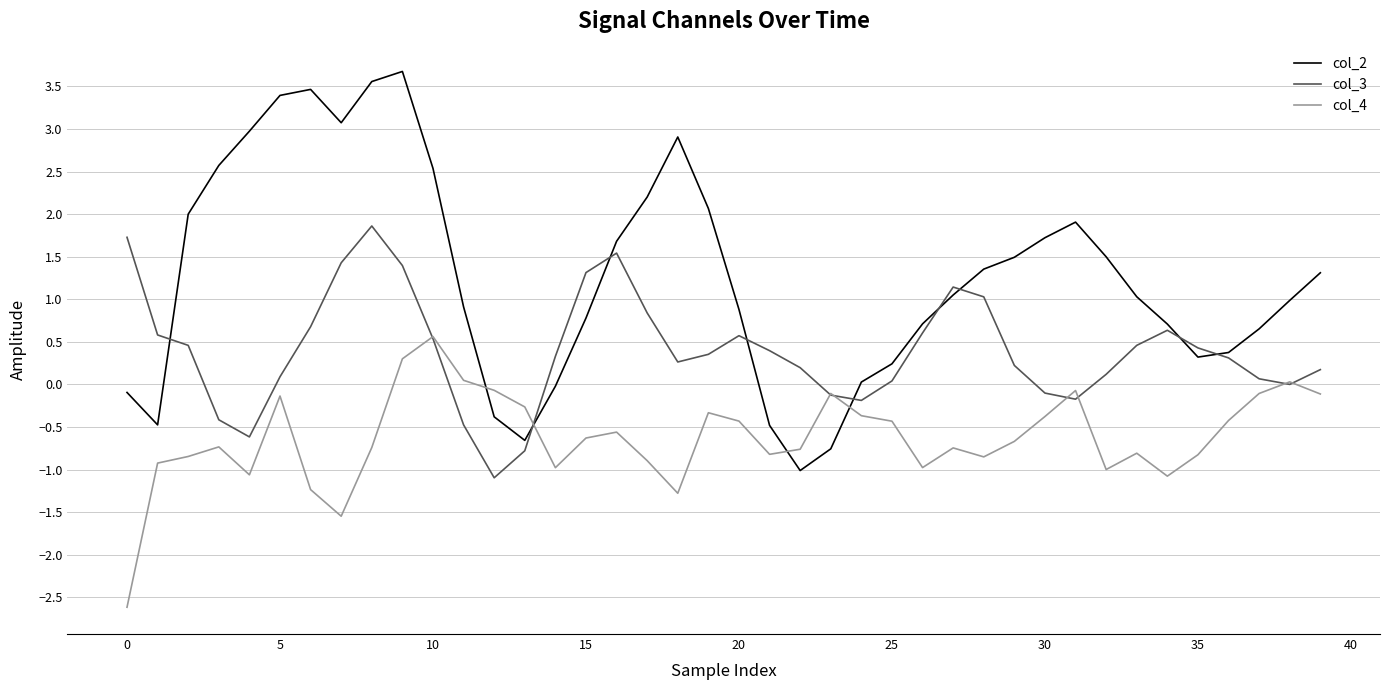

What is the maximum value shown in the chart?

3.7